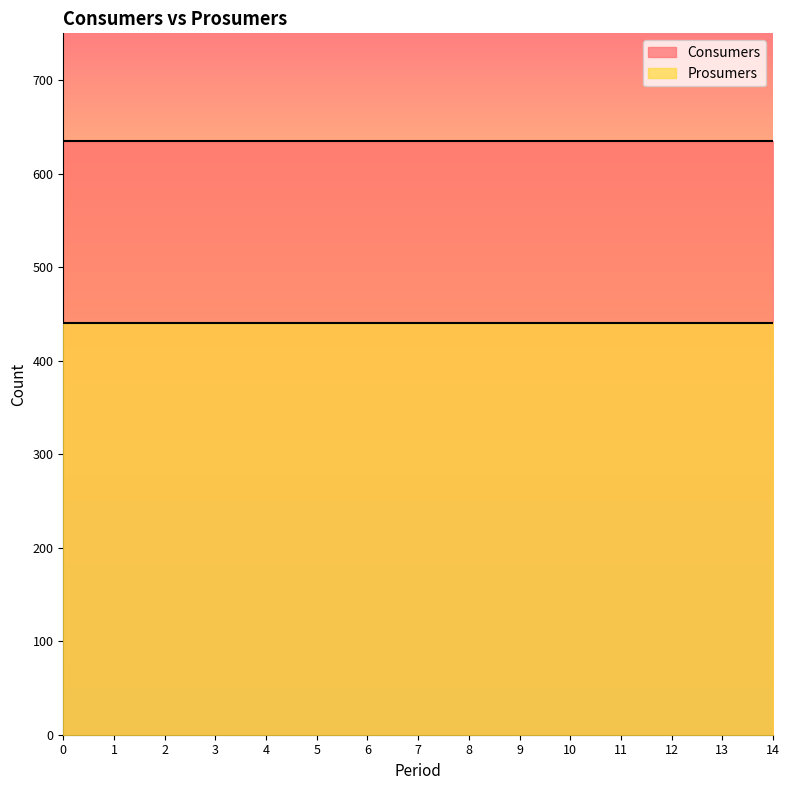

True or false: Prosumers and Consumers cross at least once.

False